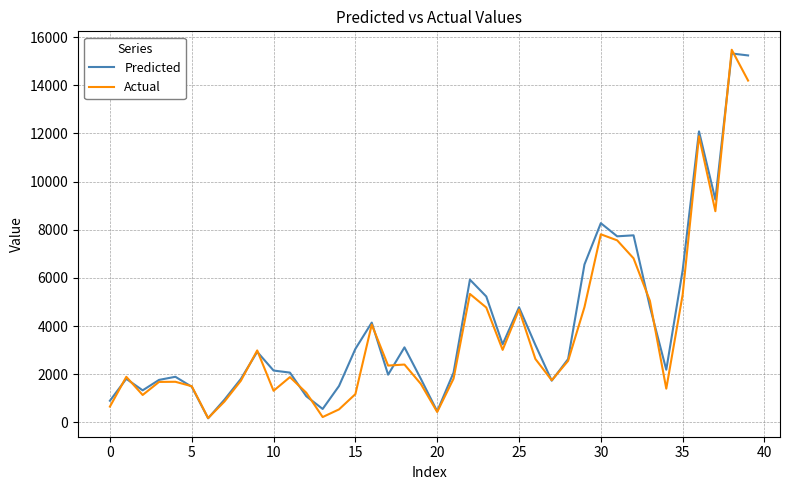

What is the maximum value for Predicted?

15320.2